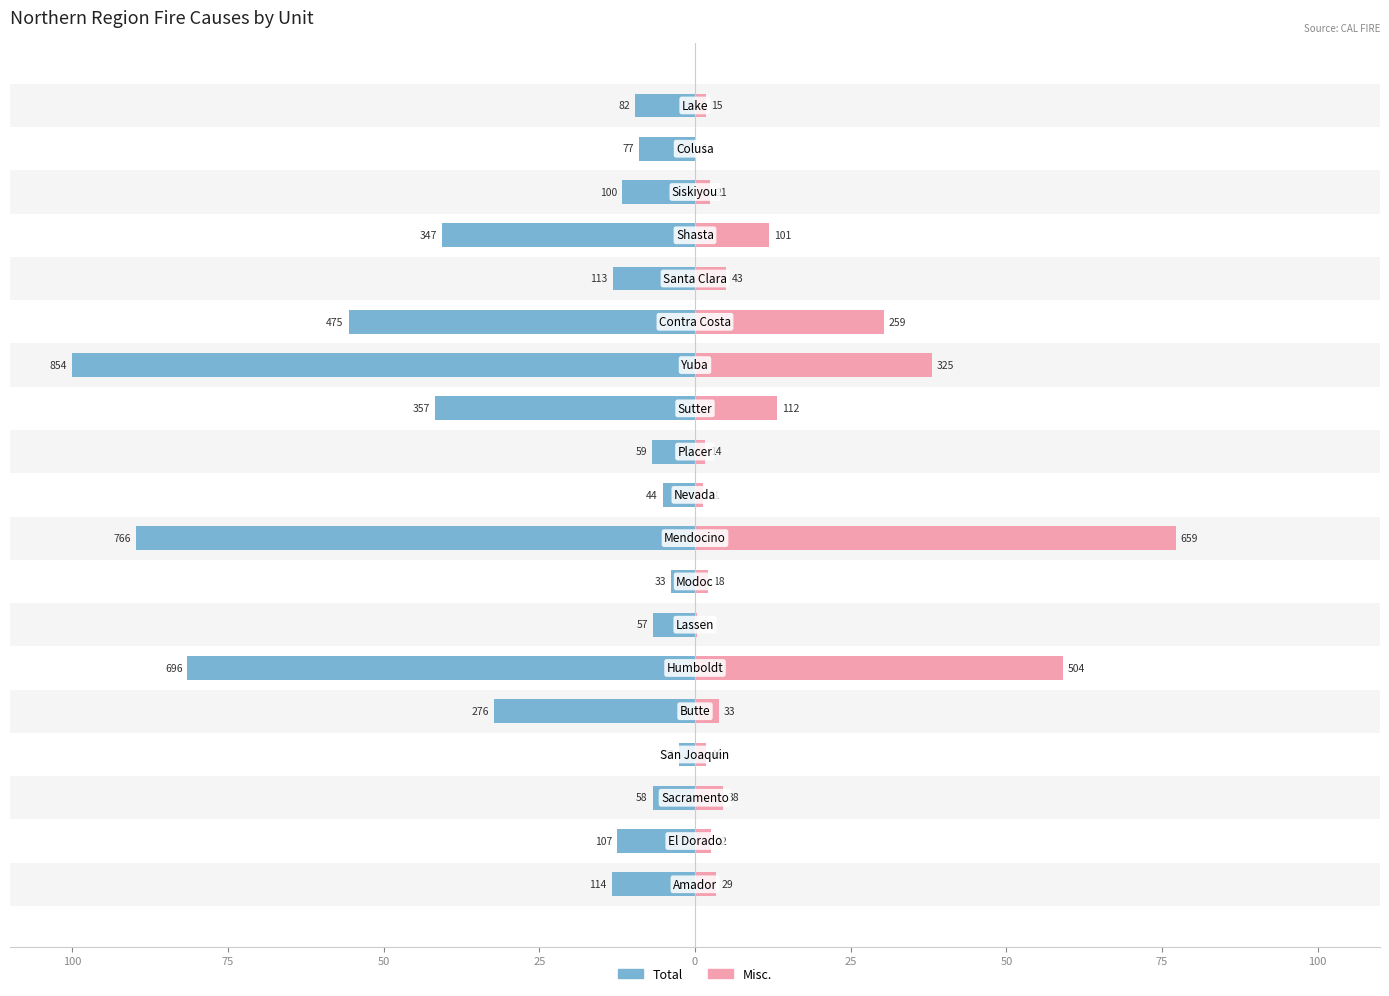

How many groups of bars are there?

19